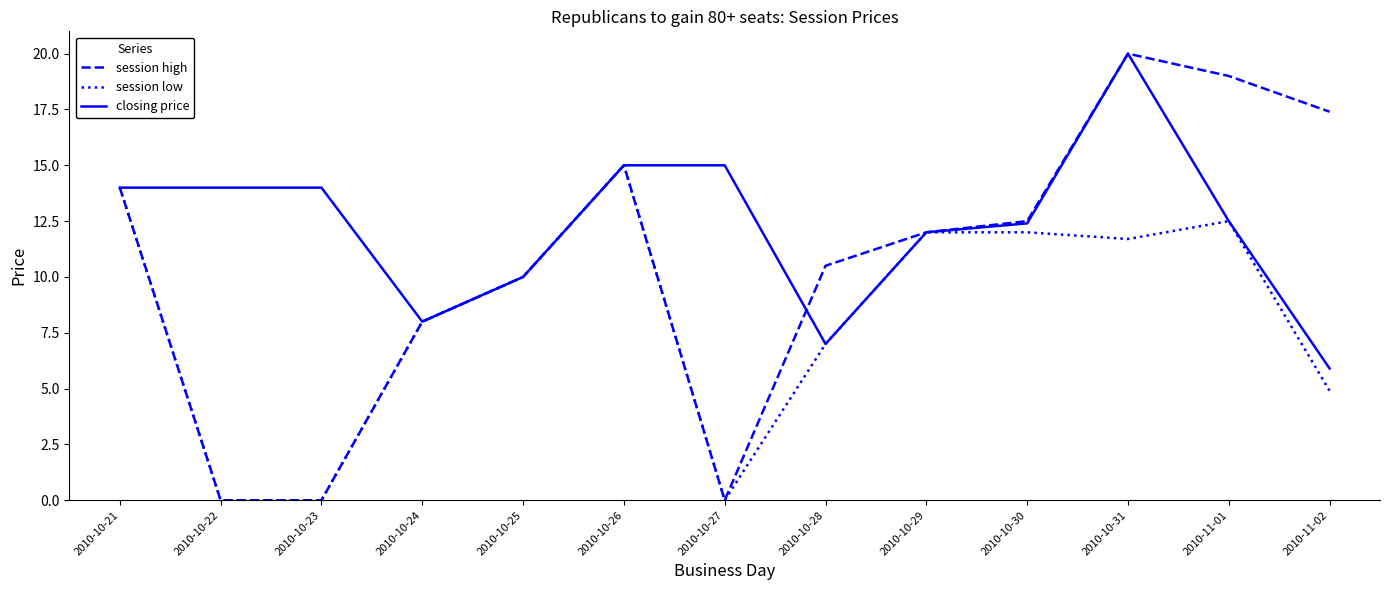

What is the maximum value for session low?

15.0